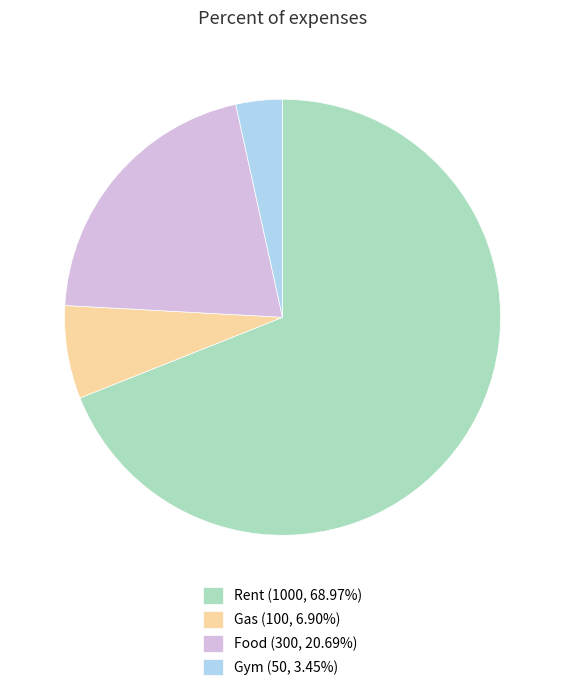

What is the ratio of the value at Food (300, 20.69%) to the value at Rent (1000, 68.97%)?

0.3